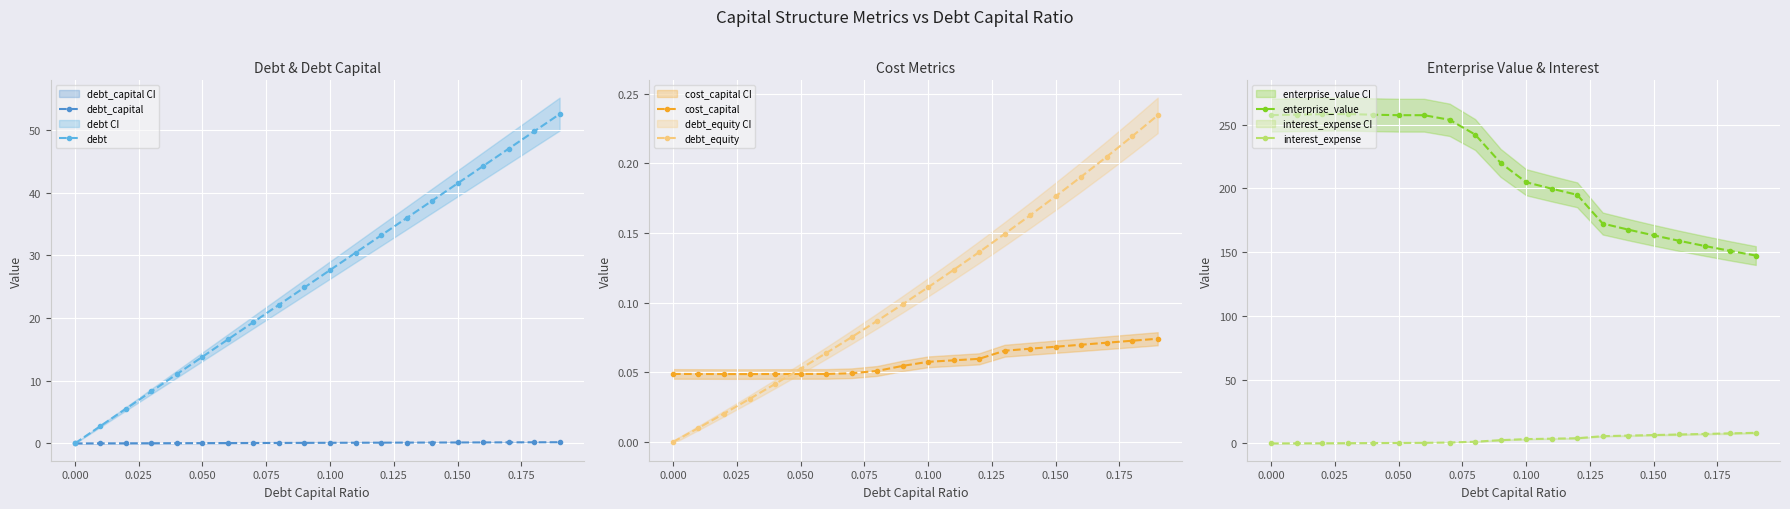

What is the maximum value for interest_expense?

8.3